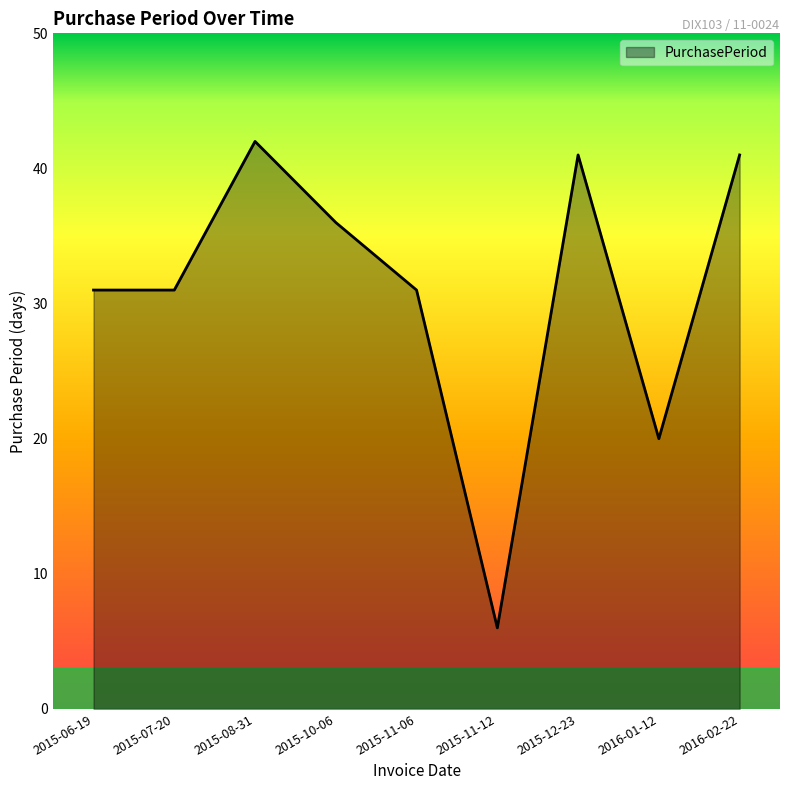

How many lines are shown in the chart?

1